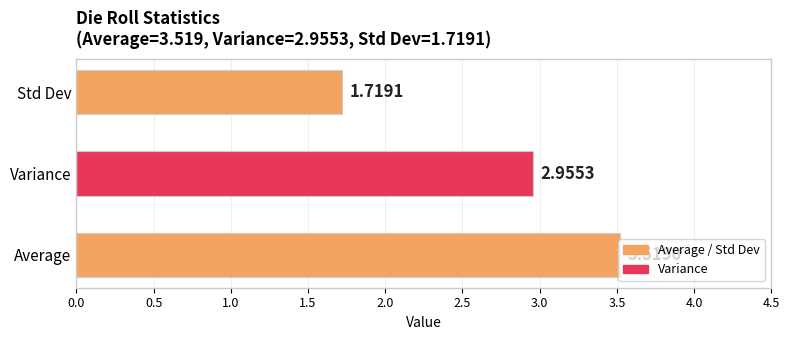

What is the change in value from Average to Variance?

-0.6